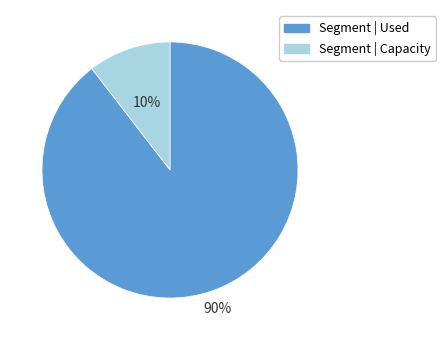

Count the number of slices in the pie.

2